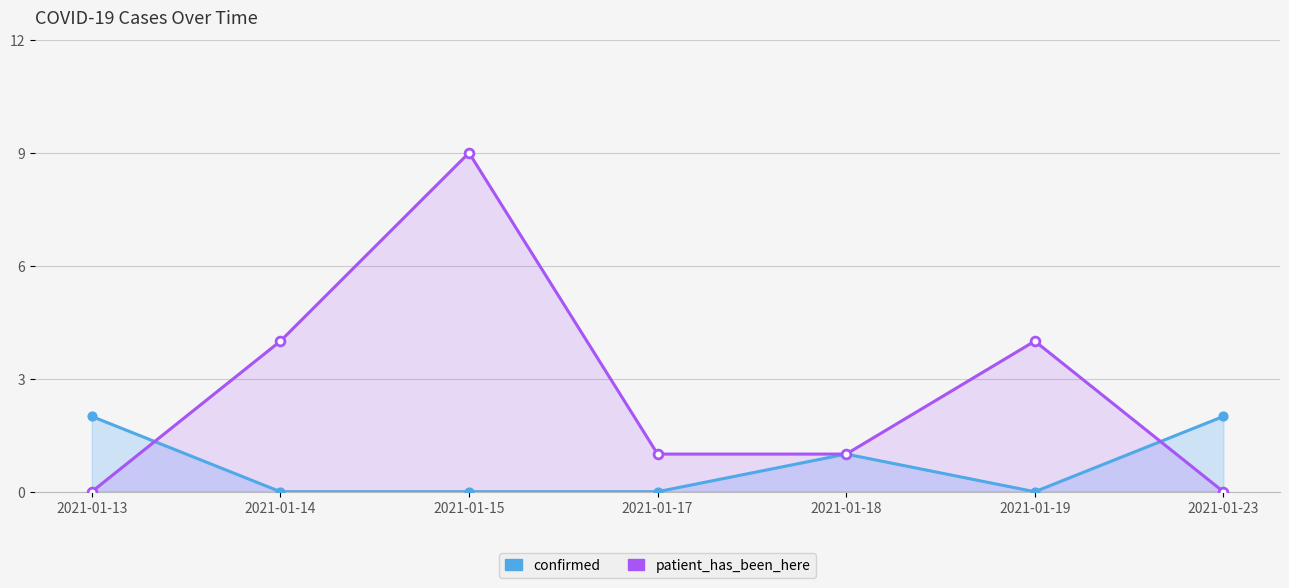

Which series has the largest Y range (max minus min)?

patient_has_been_here